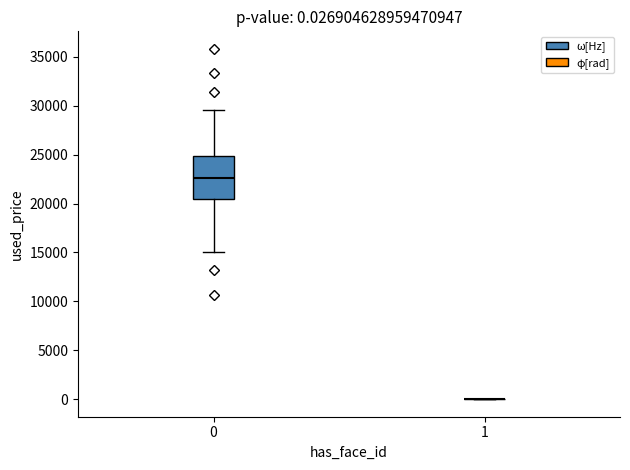

Which box is the tallest, from its lower edge to its upper edge?

0